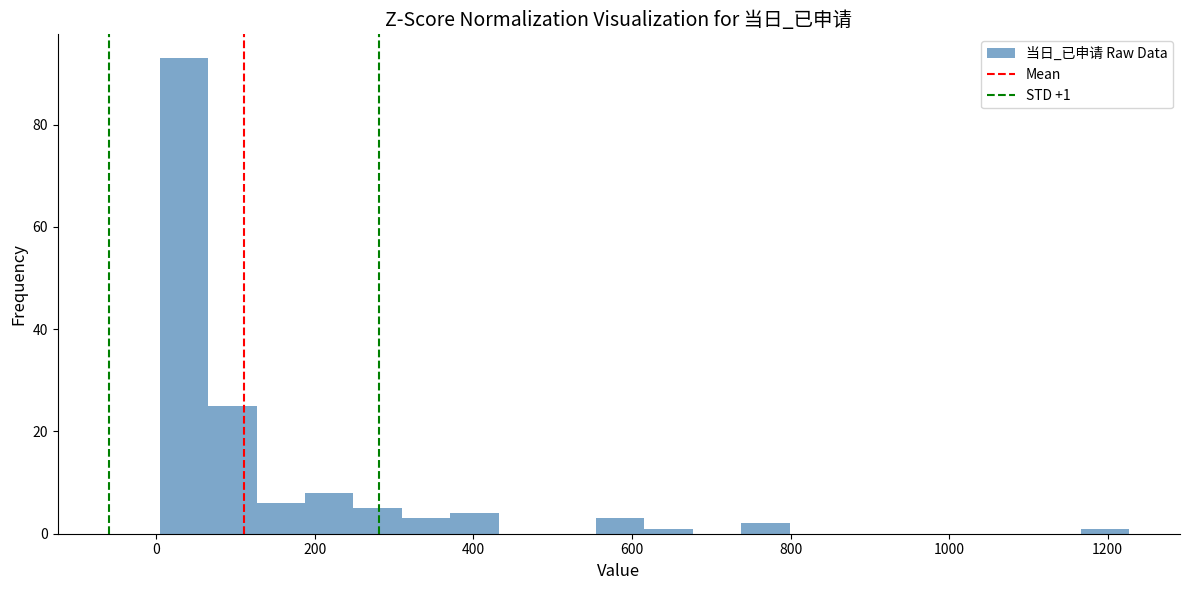

Read against the x-axis, roughly where is the centre of the tallest bar?

40